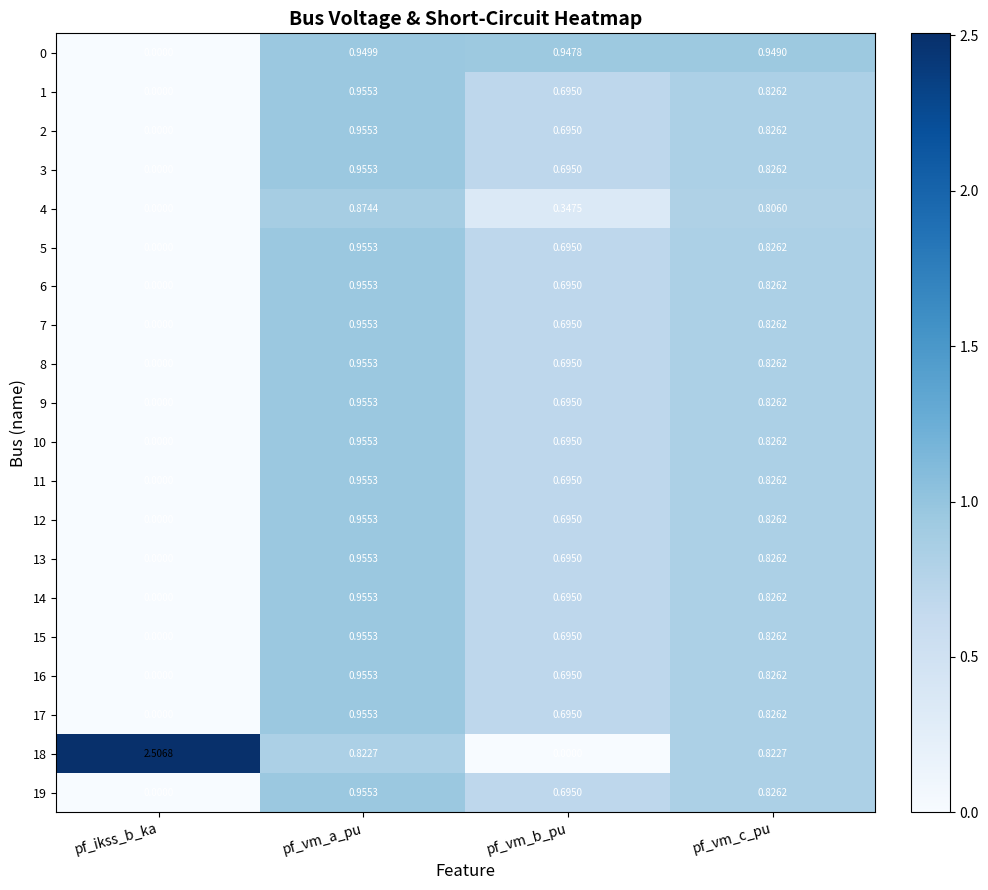

Where is 15 nearest to the value 0?

pf_ikss_b_ka